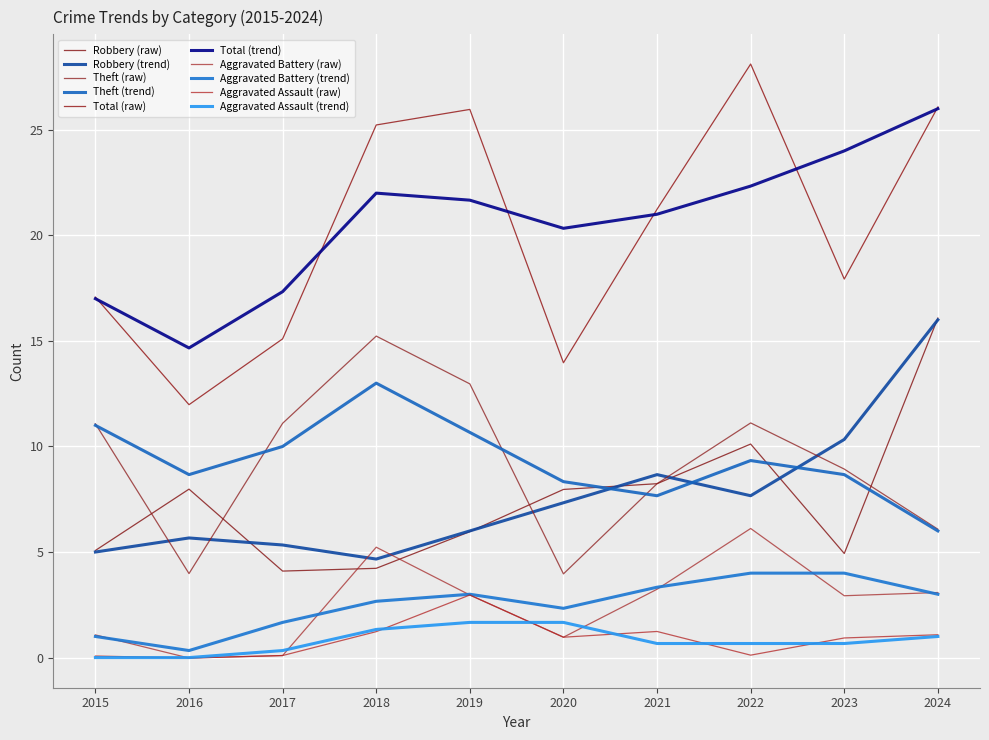

How many lines are shown in the chart?

10